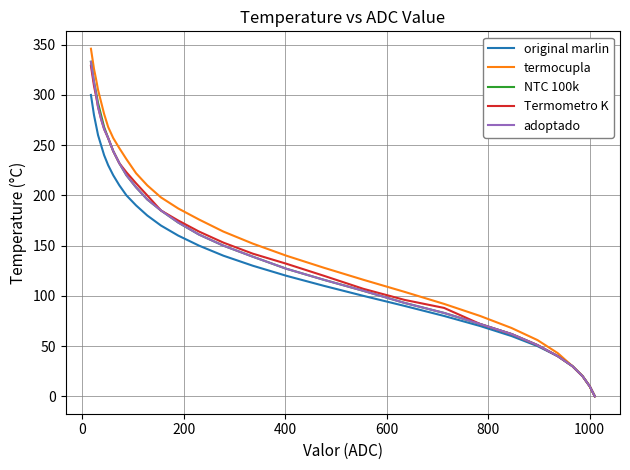

What is the average value of the NTC 100k series?

164